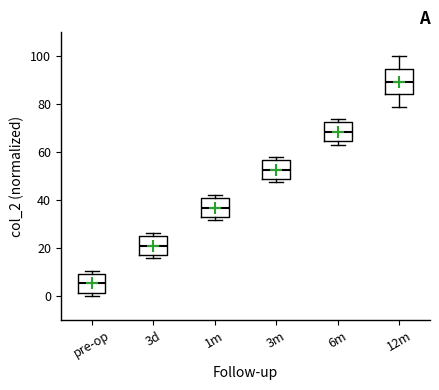

Which box's median line is the highest?

12m